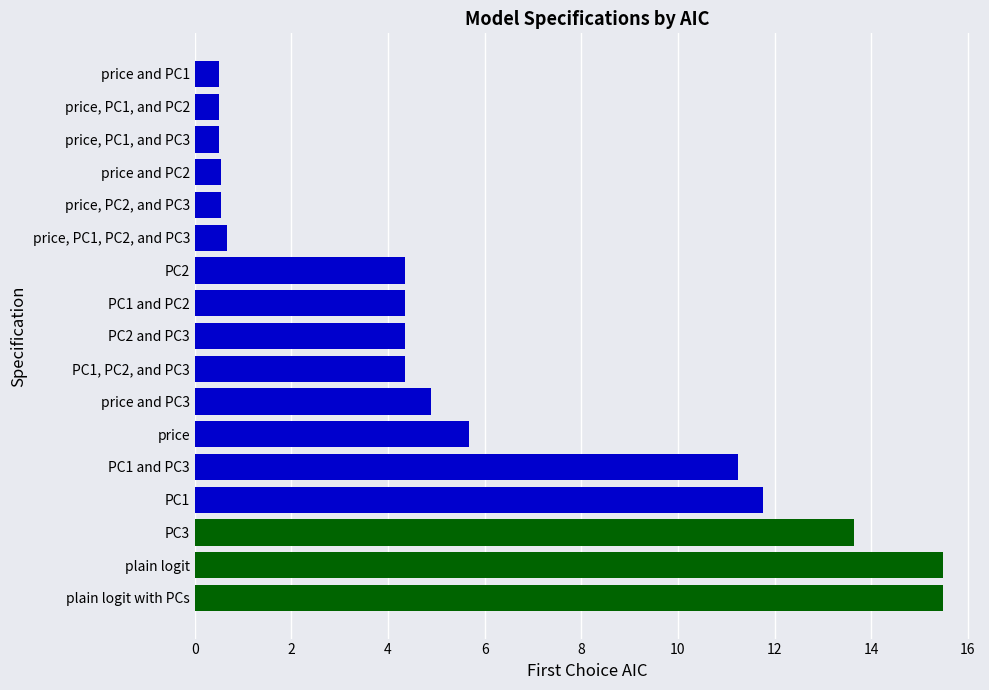

The value at price, PC1, and PC2 is 0.5. True or false?

True